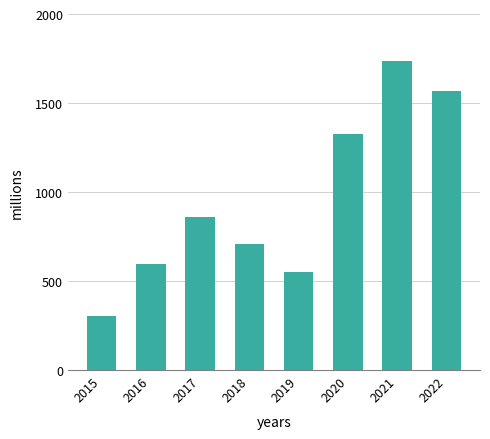

Where is the data nearest to the value 1018?

2017